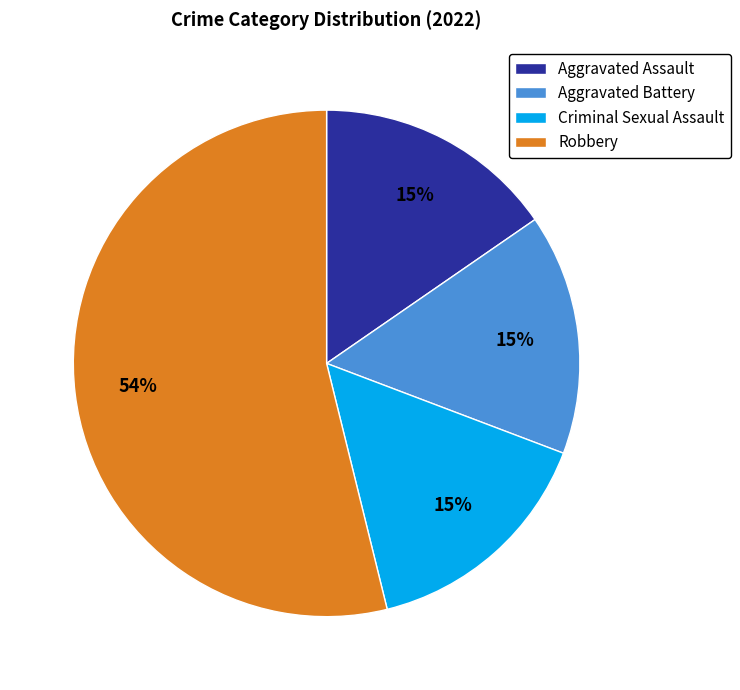

Combined, do Criminal Sexual Assault and Robbery account for over 50%?

Yes